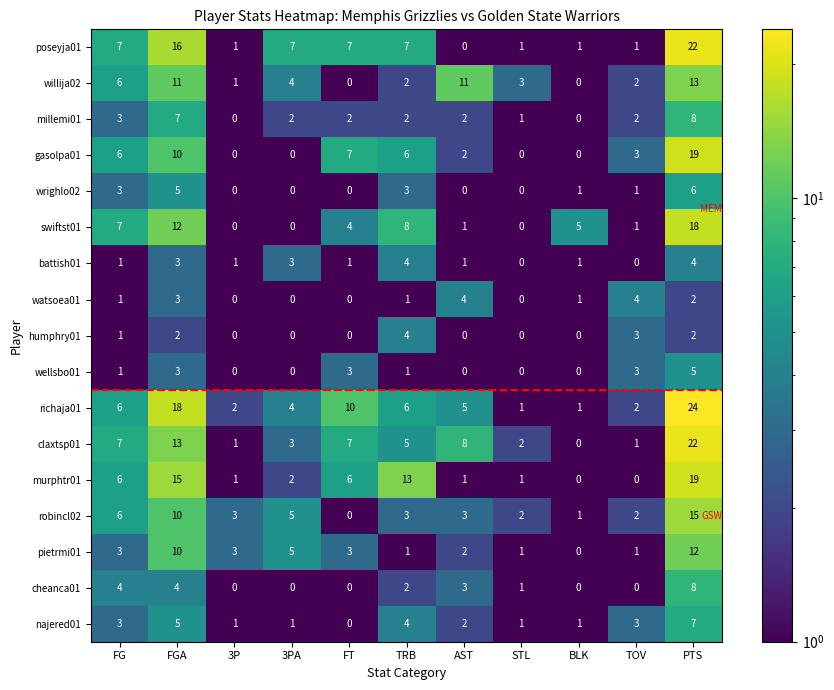

Count the number of data series in this chart.

17